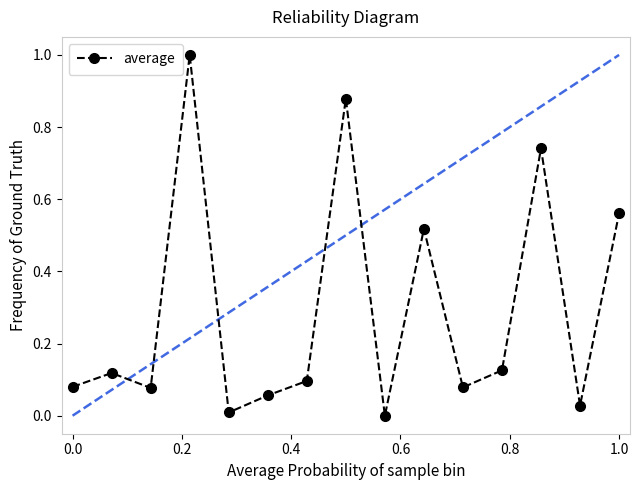

What is the difference between the maximum and minimum values?

1.0